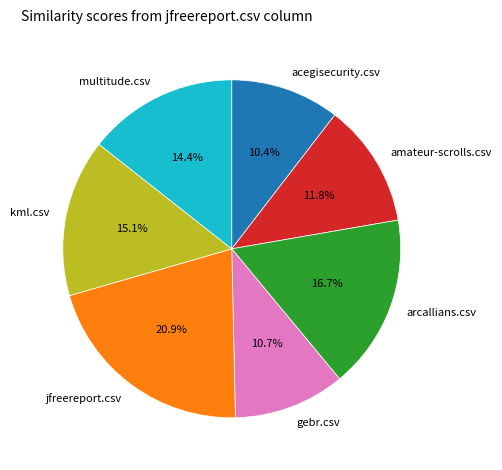

To the nearest percent, what is the difference between the jfreereport.csv and gebr.csv slice percentages?

10%